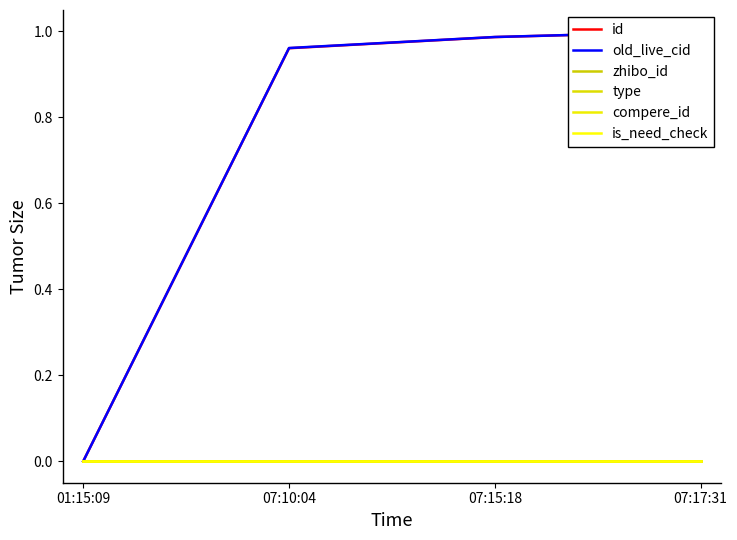

How many series are shown in this chart?

6